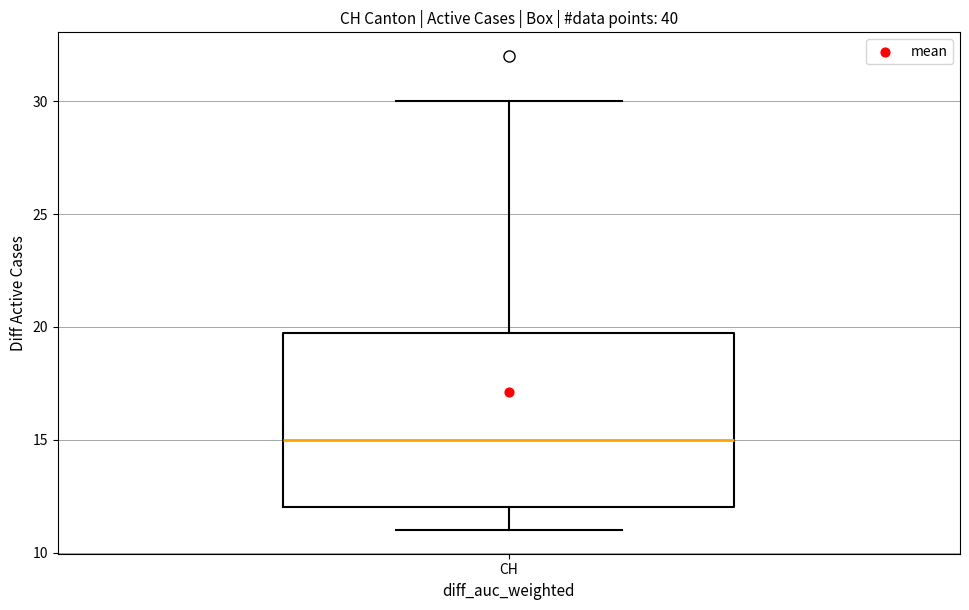

Read this box plot against the y-axis: the position of the median line, the range covered by the box, and the ends of both whiskers. The values are not printed on the chart, so give them approximately, as read against the axis.

median 15, box 12 to 20, whiskers 11 to 30